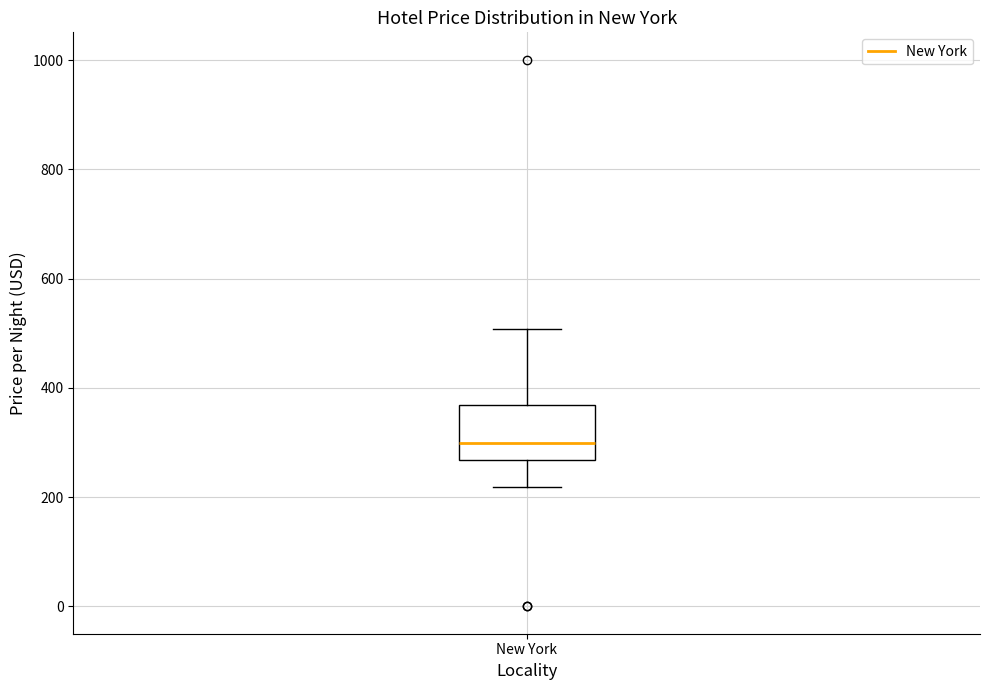

Transcribe this box plot: give where the median line is, the range the box spans, and where the two whiskers end, as read against the y-axis. The values are not printed on the chart, so give them approximately, as read against the axis.

median 300, box 260 to 360, whiskers 220 to 500